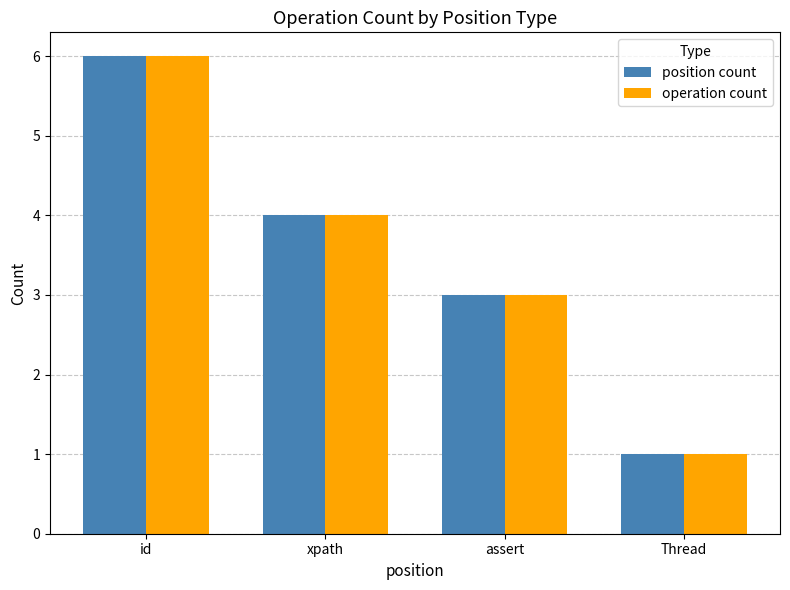

Where is operation count nearest to the value 3?

assert